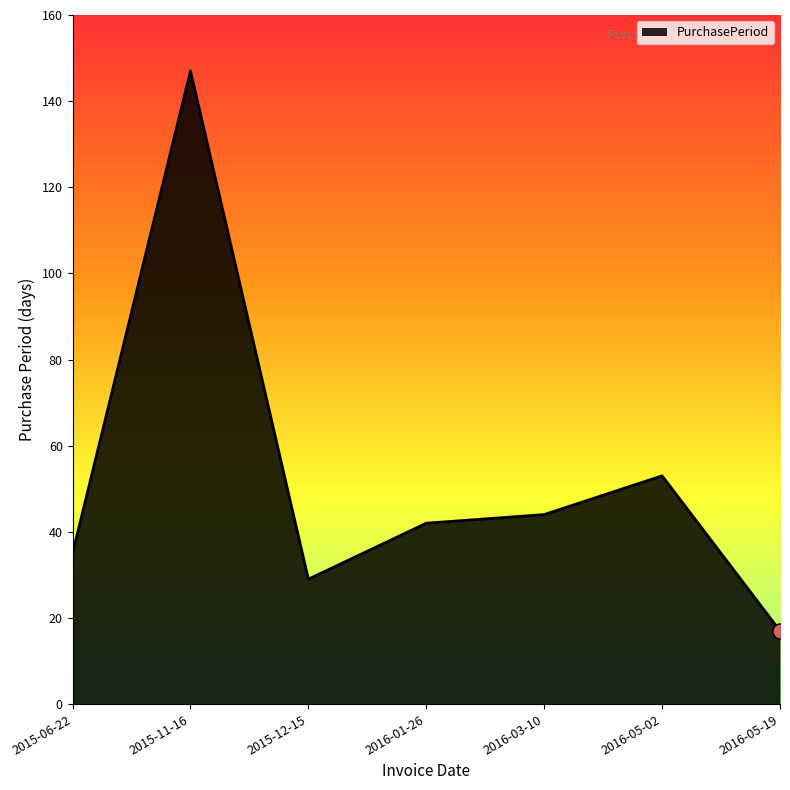

Between 2015-11-16 and 2015-12-15, which is larger?

2015-11-16